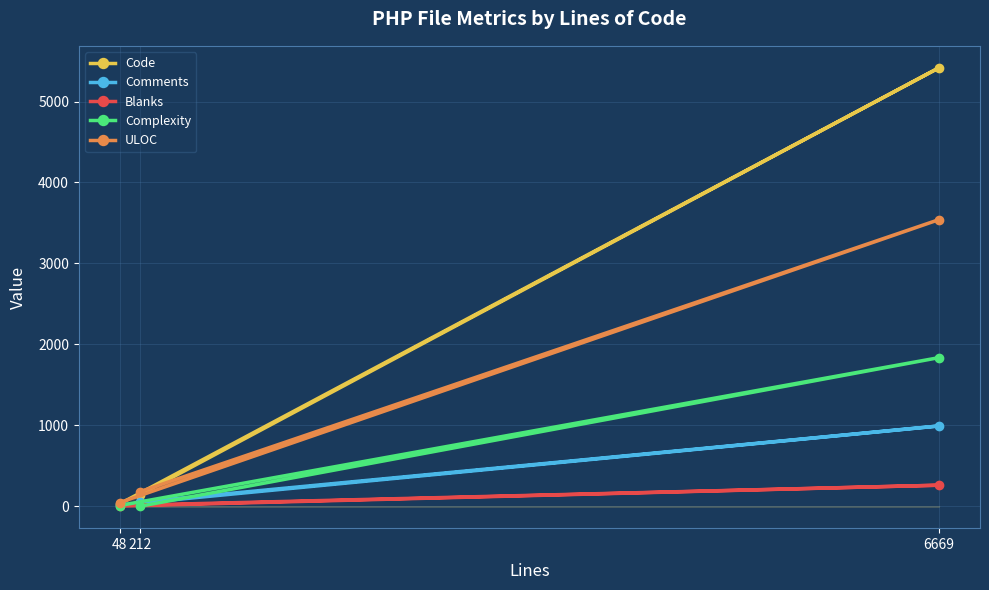

List the labels in order of Comments value, largest first.

6669, 212, 48